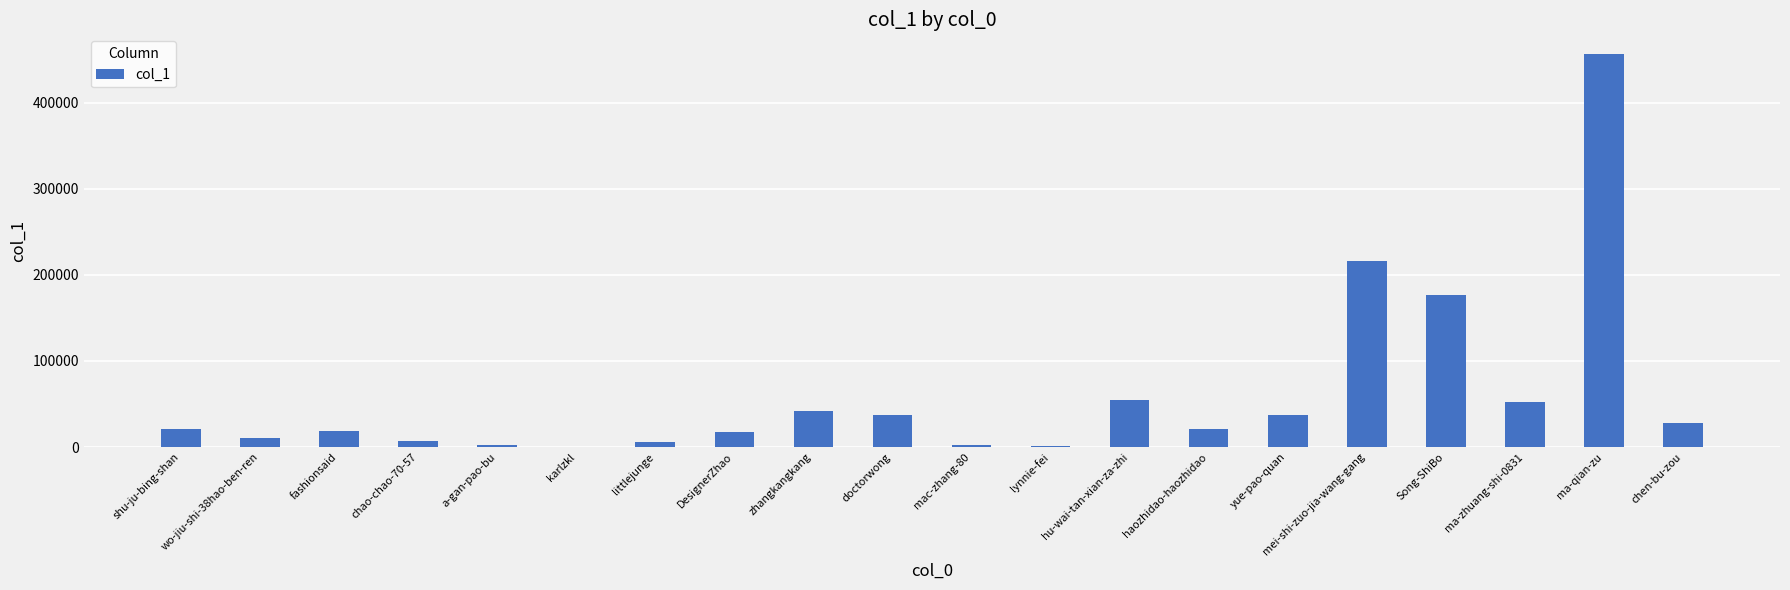

Which category has the highest value across all series?

ma-qian-zu